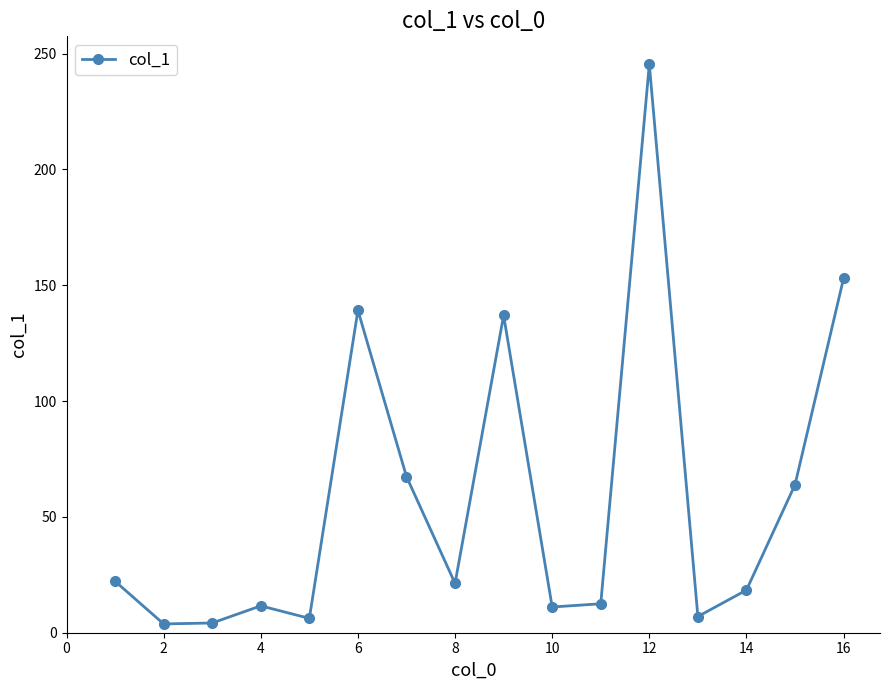

What is the value of the 14th point from the left?

18.4